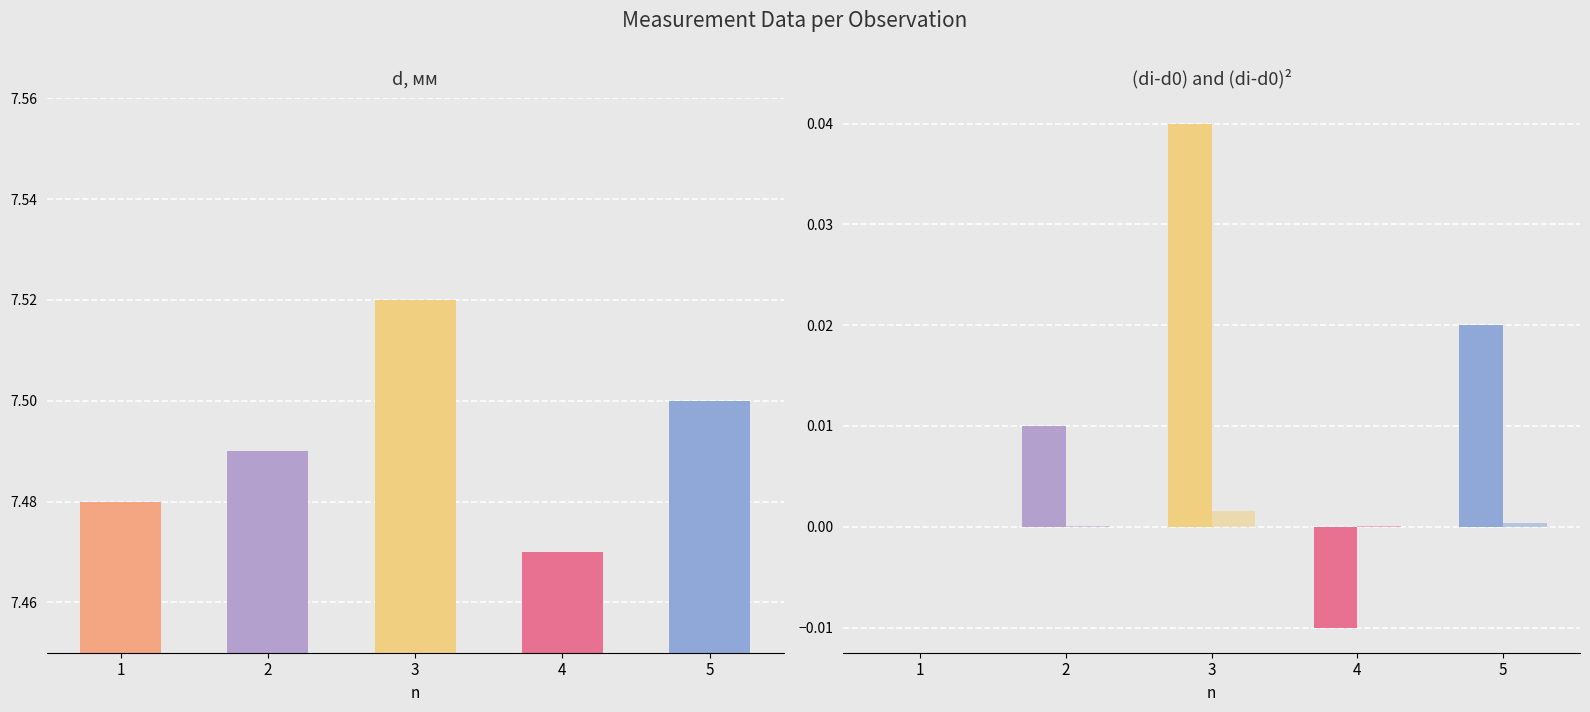

What are all the series names shown in the legend?

d, мм, di-d0, (di-d0)^2